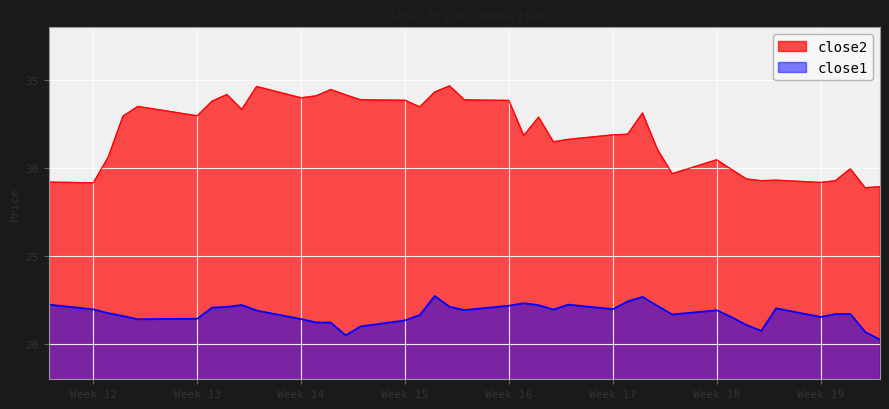

What is the value of the close1 point at the 2nd from the left?

22.0